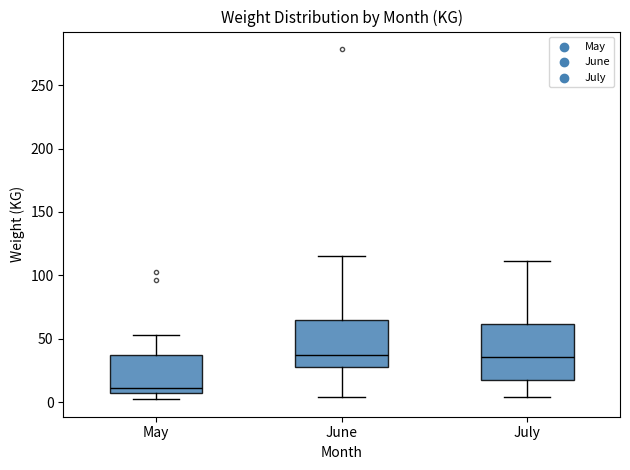

Where does the median line of the box for July sit on the y-axis? The values are not printed on the chart, so give them approximately, as read against the axis.

35